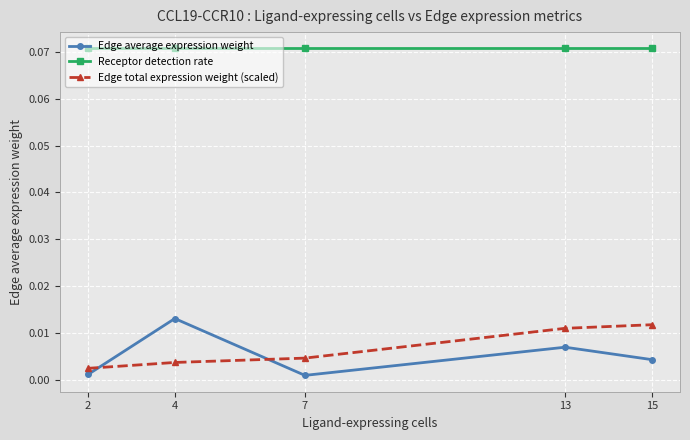

Which category has the highest value in the Edge average expression weight series?

4